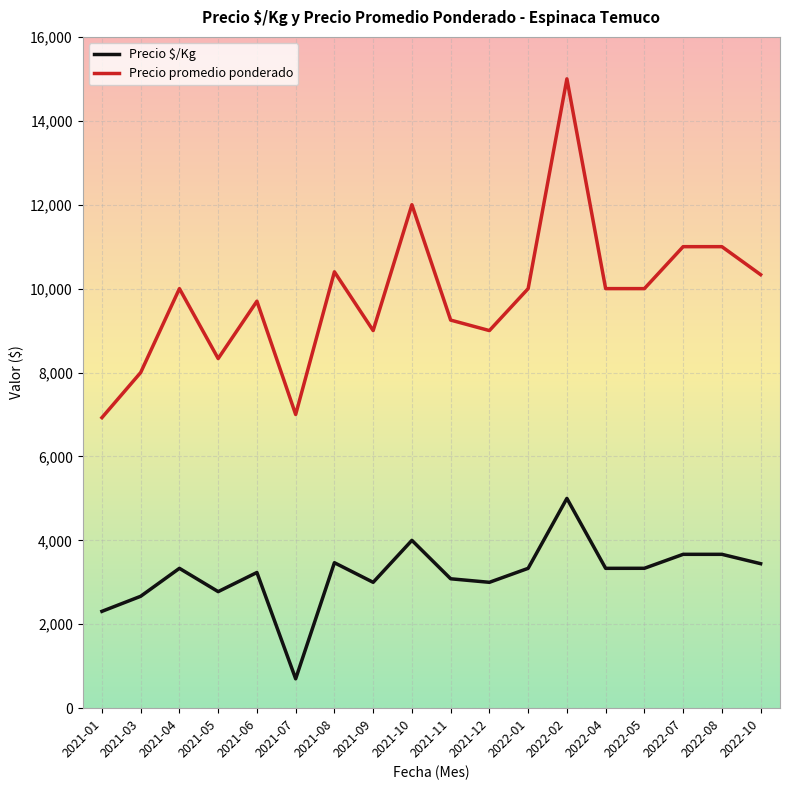

What is the maximum value shown in the chart?

15000